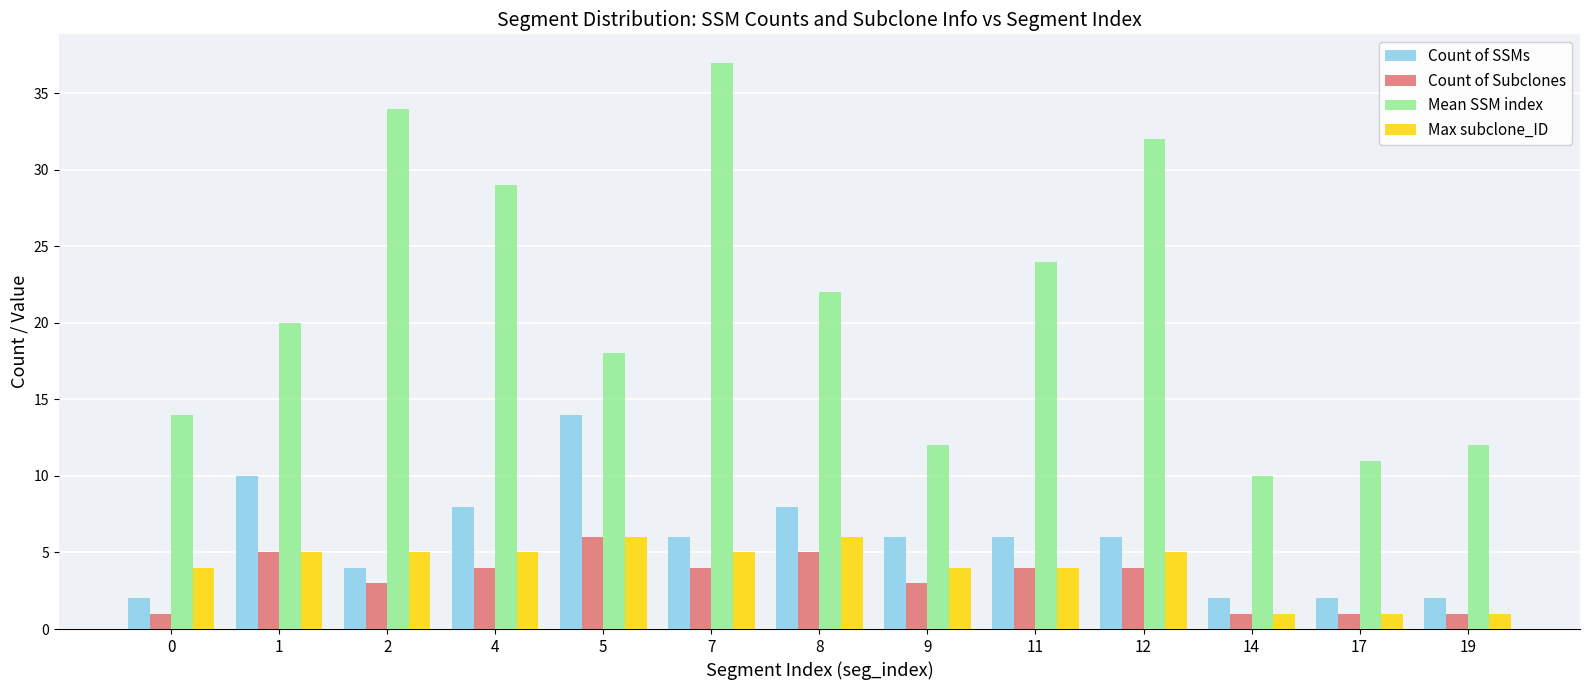

The Max subclone_ID series shows 2 at 9. True or false?

False